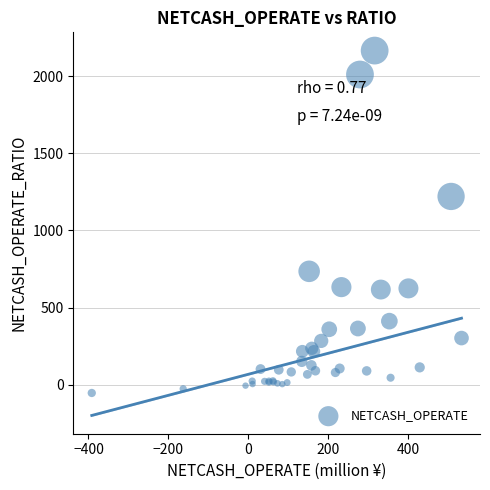

What Y value in the scatter plot is closest to 1056?

1220.6